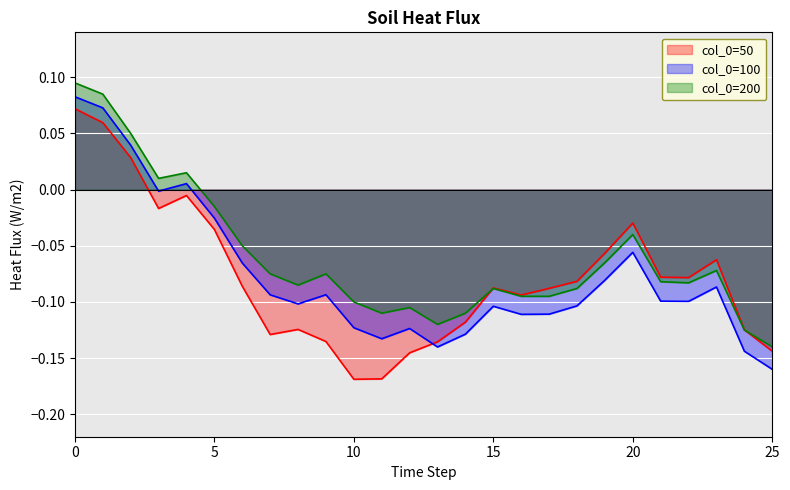

At 10, list the series in order from smallest to largest.

col_0=50, col_0=100, col_0=200